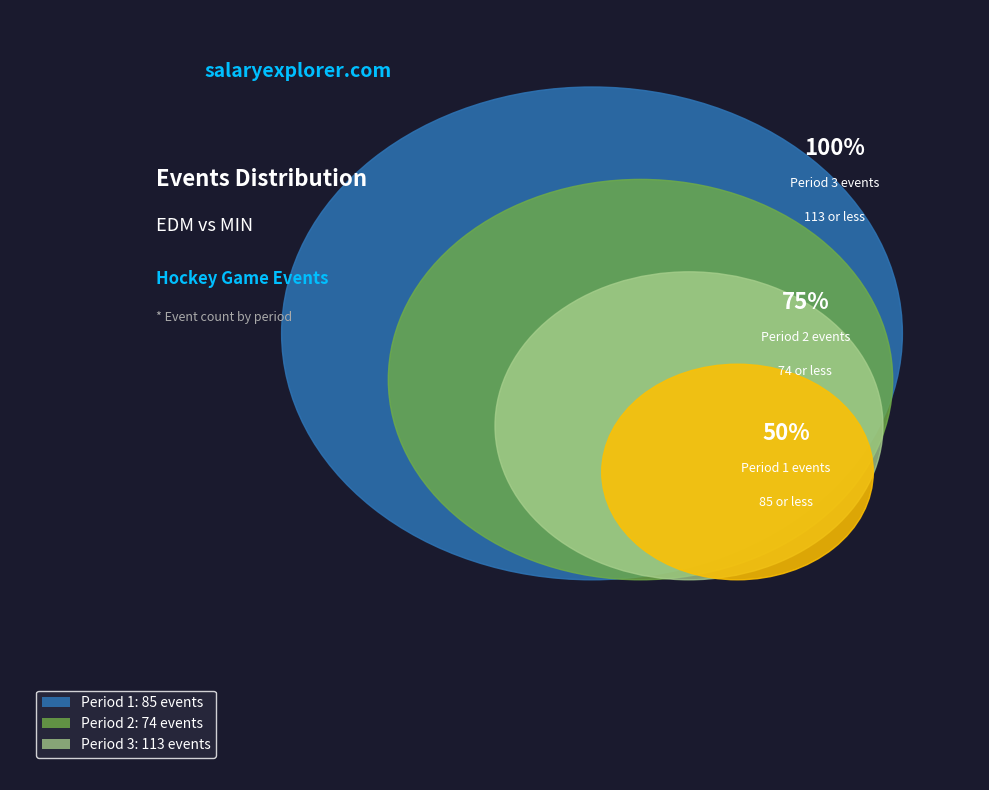

The Period 1 slice represents 31% of the pie. True or false?

True